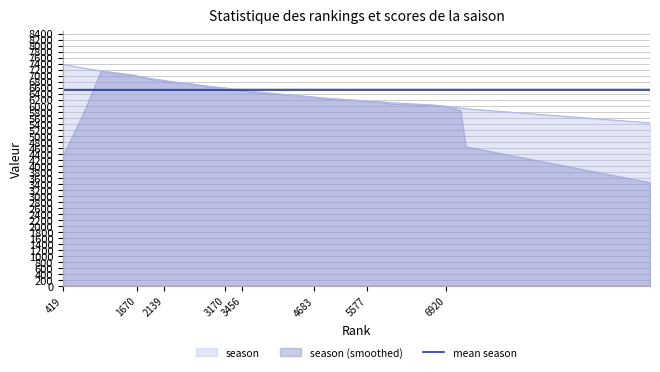

Does the chart have visible grid lines?

Yes